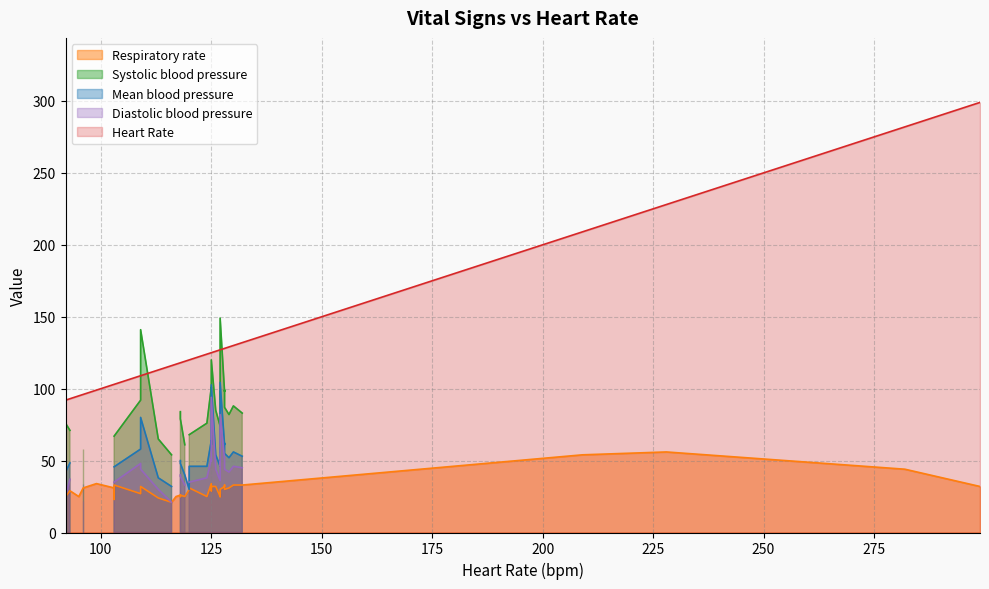

Reading right to left, list all the values displayed in this chart.

Heart Rate: 37=299.0	36=282.0	35=209.0	34=228.0	33=124.0	32=119.0	31=113.0	30=127.0	29=95.0	28=117.0	27=118.0	26=127.0	25=127.0	24=118.0	23=109.0	22=128.0	21=128.0	20=129.0	19=130.0	18=128.0	17=125.0	16=126.0	15=125.0	14=109.0	13=132.0	12=120.0	11=99.0	10=120.0	9=125.0	8=118.0	7=103.0	6=127.0	5=116.0	4=103.0	3=96.0	2=93.0	1=92.0	0=103.0
Respiratory rate: 37=32.0	36=44.0	35=54.0	34=56.0	33=25.0	32=25.0	31=24.0	30=25.0	29=25.0	28=25.0	27=25.0	26=25.0	25=27.0	24=26.0	23=27.0	22=32.0	21=30.0	20=31.0	19=33.0	18=33.0	17=34.0	16=32.0	15=29.0	14=32.0	13=33.0	12=31.0	11=34.0	10=30.0	9=32.0	8=26.0	7=33.0	6=30.0	5=21.0	4=31.0	3=31.0	2=29.0	1=25.0	0=23.0
Systolic blood pressure: 37=0.0	36=0.0	35=0.0	34=0.0	33=76.0	32=61.0	31=65.0	30=74.0	29=0.0	28=0.0	27=84.0	26=93.0	25=98.0	24=79.0	23=92.0	22=98.0	21=87.0	20=82.0	19=88.0	18=99.0	17=101.0	16=85.0	15=96.0	14=141.0	13=83.0	12=68.0	11=0.0	10=0.0	9=120.0	8=0.0	7=67.0	6=149.0	5=54.0	4=0.0	3=58.0	2=71.0	1=76.0	0=0.0
Mean blood pressure: 37=0.0	36=0.0	35=0.0	34=0.0	33=46.0	32=40.0	31=38.0	30=46.0	29=0.0	28=0.0	27=50.0	26=56.0	25=59.0	24=48.0	23=58.0	22=61.0	21=55.0	20=52.0	19=56.0	18=62.0	17=64.0	16=54.0	15=61.0	14=80.0	13=53.0	12=46.0	11=0.0	10=29.9	9=102.7	8=0.0	7=45.7	6=104.3	5=32.0	4=0.0	3=34.0	2=48.3	1=42.0	0=0.0
Diastolic blood pressure: 37=0.0	36=0.0	35=0.0	34=0.0	33=38.0	32=33.0	31=30.0	30=36.0	29=0.0	28=0.0	27=40.0	26=47.0	25=49.0	24=39.0	23=48.0	22=51.0	21=44.0	20=42.0	19=46.0	18=51.0	17=51.0	16=44.0	15=50.0	14=44.0	13=45.0	12=35.0	11=0.0	10=0.0	9=94.0	8=0.0	7=35.0	6=82.0	5=21.0	4=0.0	3=22.0	2=37.0	1=25.0	0=0.0